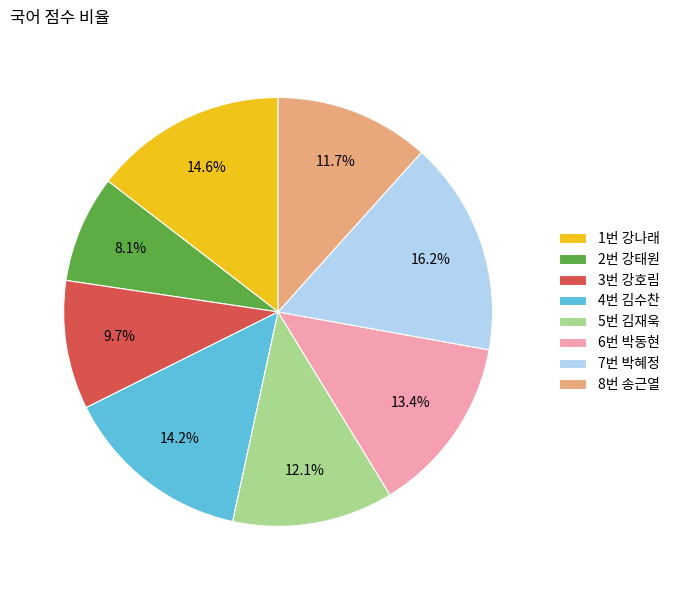

How much of the chart is everything except 1번 강나래?

85.4%